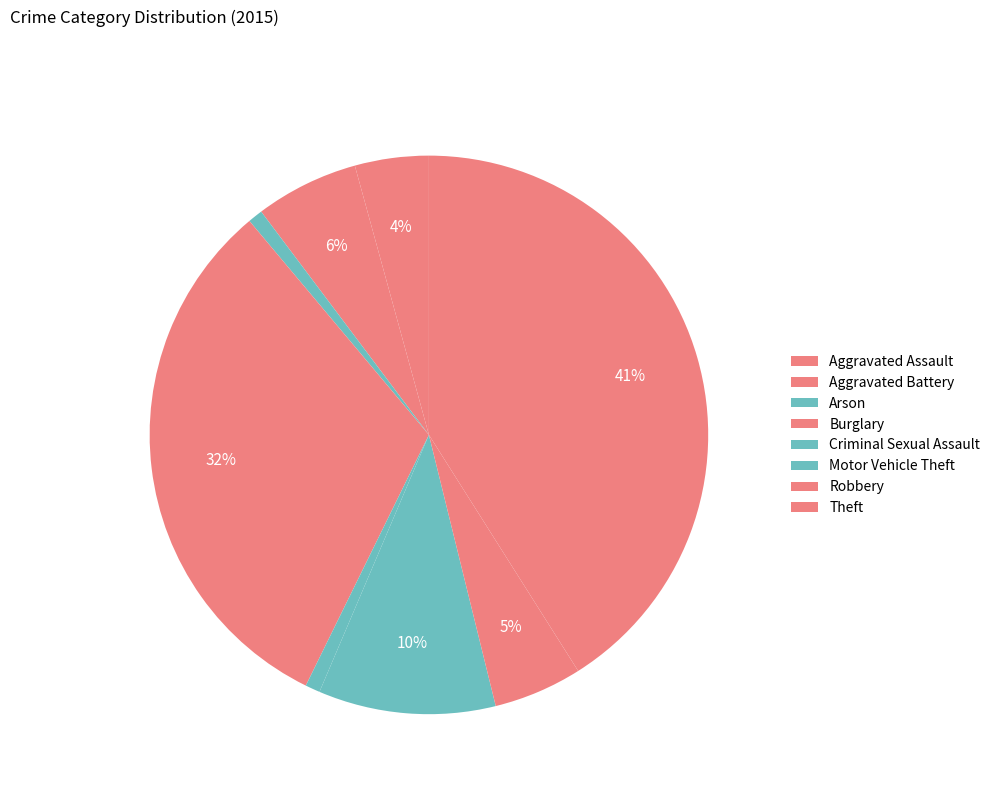

To the nearest percent, what is the combined percentage of Burglary and Criminal Sexual Assault?

32%